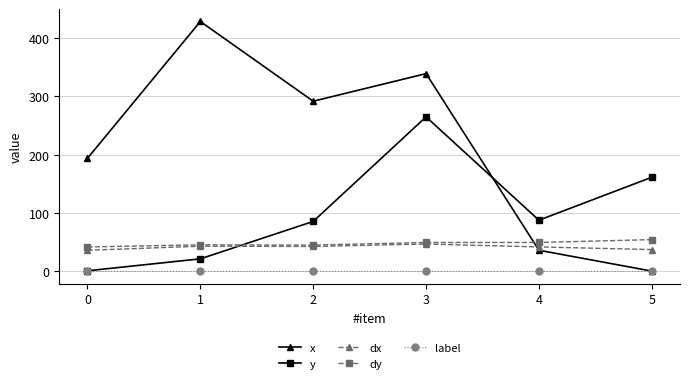

The label series shows 1.0 at 1. True or false?

True